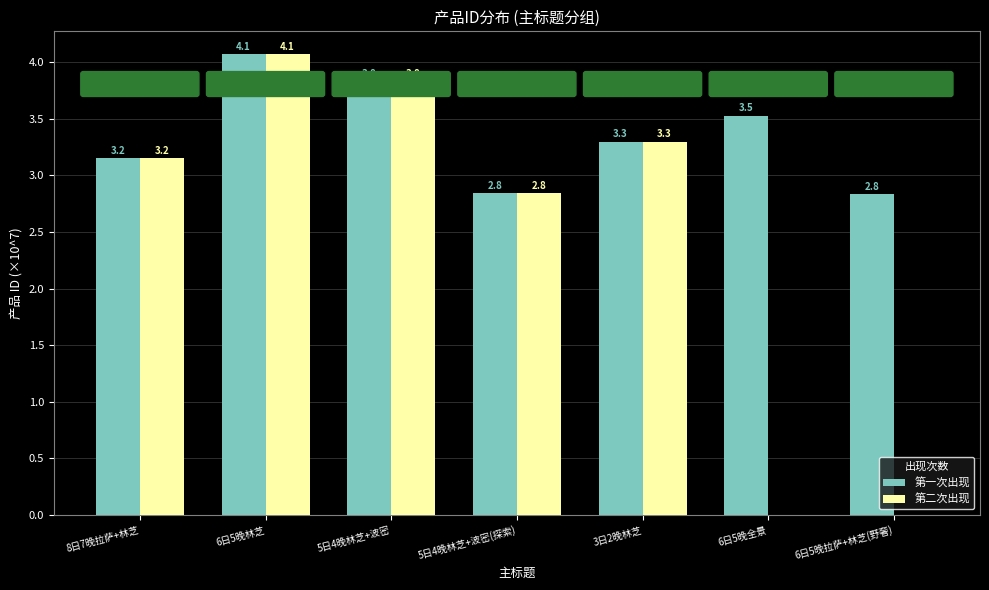

Between 5日4晚林芝+波密(探索) and 6日5晚拉萨+林芝(野奢), which series saw the biggest shift?

第二次出现